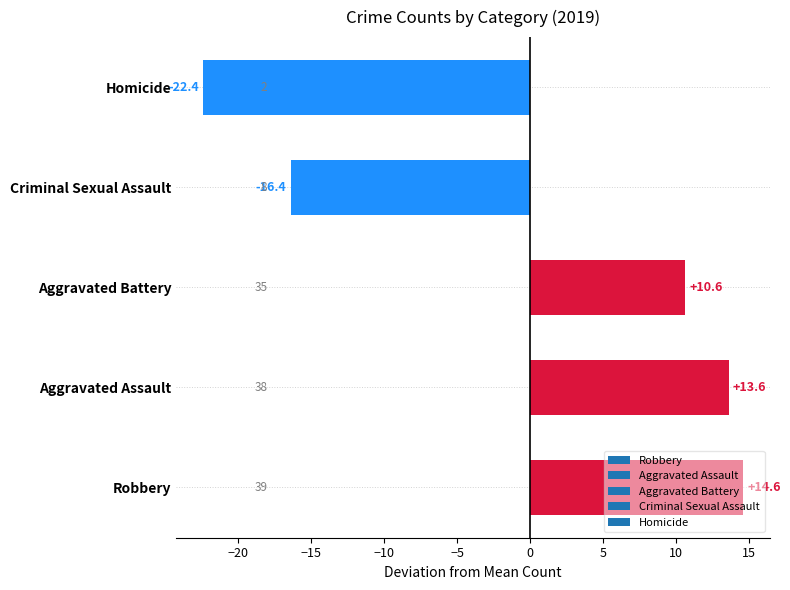

Approximately how many times larger is the value at Aggravated Battery compared to Aggravated Assault?

0.8